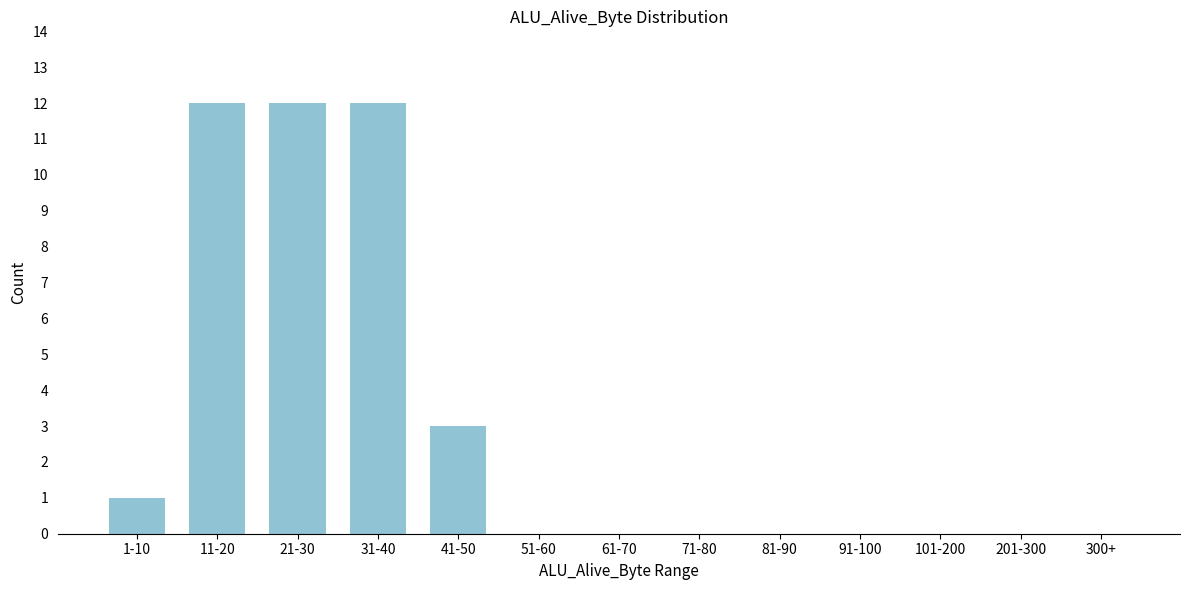

Reading left to right, extract all data points from this chart.

1-10=1	11-20=12	21-30=12	31-40=12	41-50=3	51-60=0	61-70=0	71-80=0	81-90=0	91-100=0	101-200=0	201-300=0	300+=0